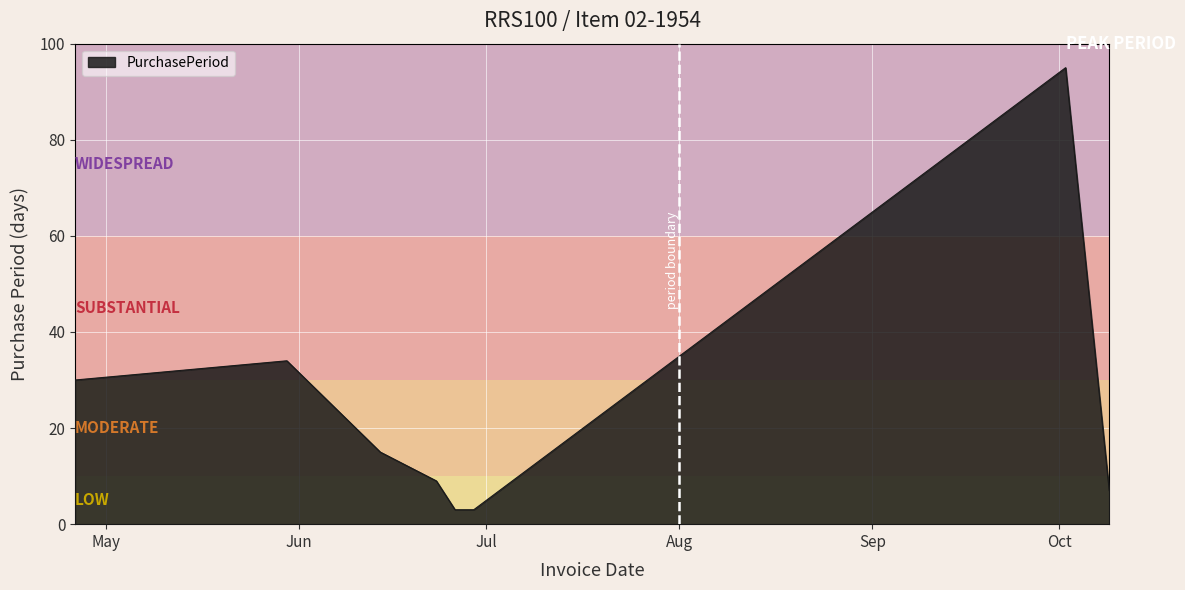

How many lines are shown in the chart?

1